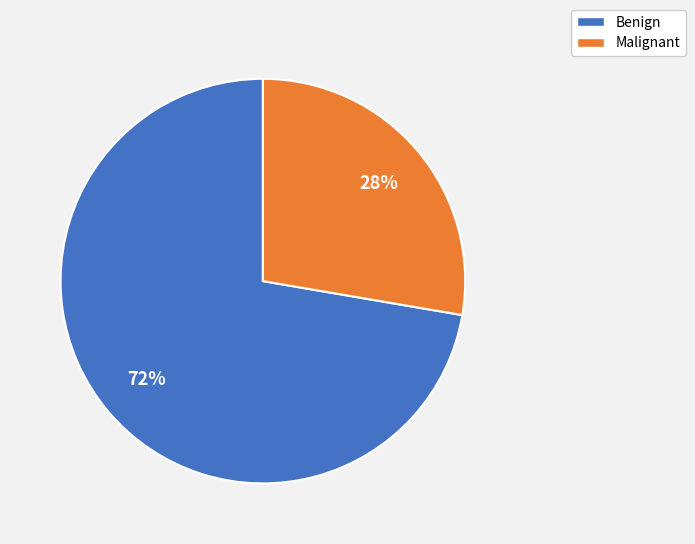

Approximately how many times larger is the value at Malignant compared to Benign?

0.4